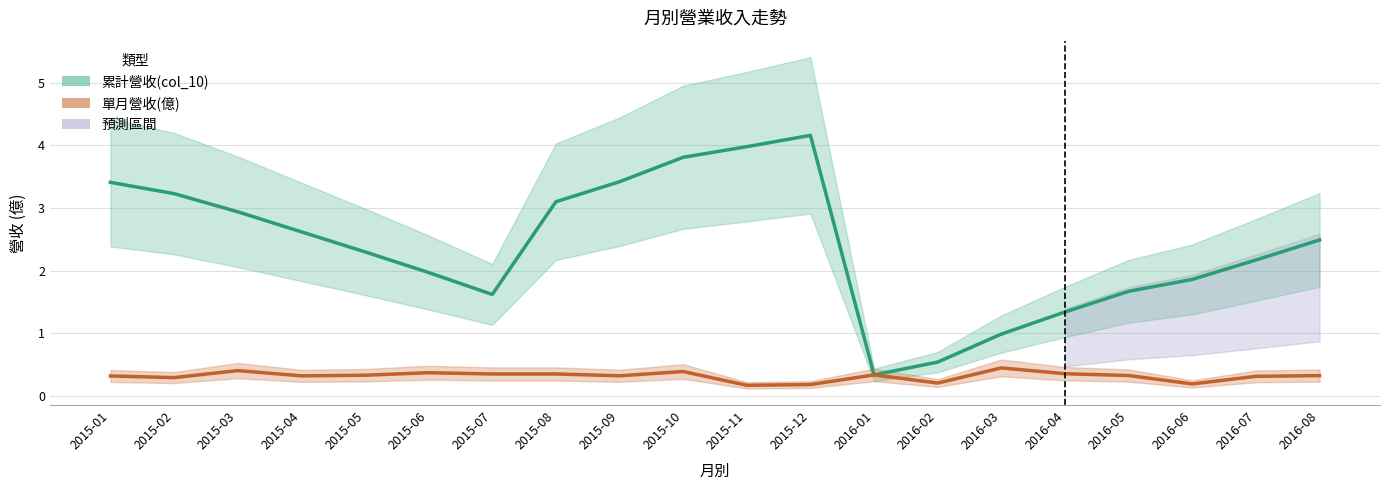

The value of 單月營收(億) at 2015-05 is 0.3. True or false?

True